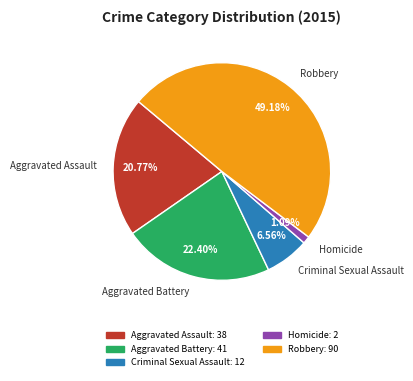

How many segments does this pie chart have?

5